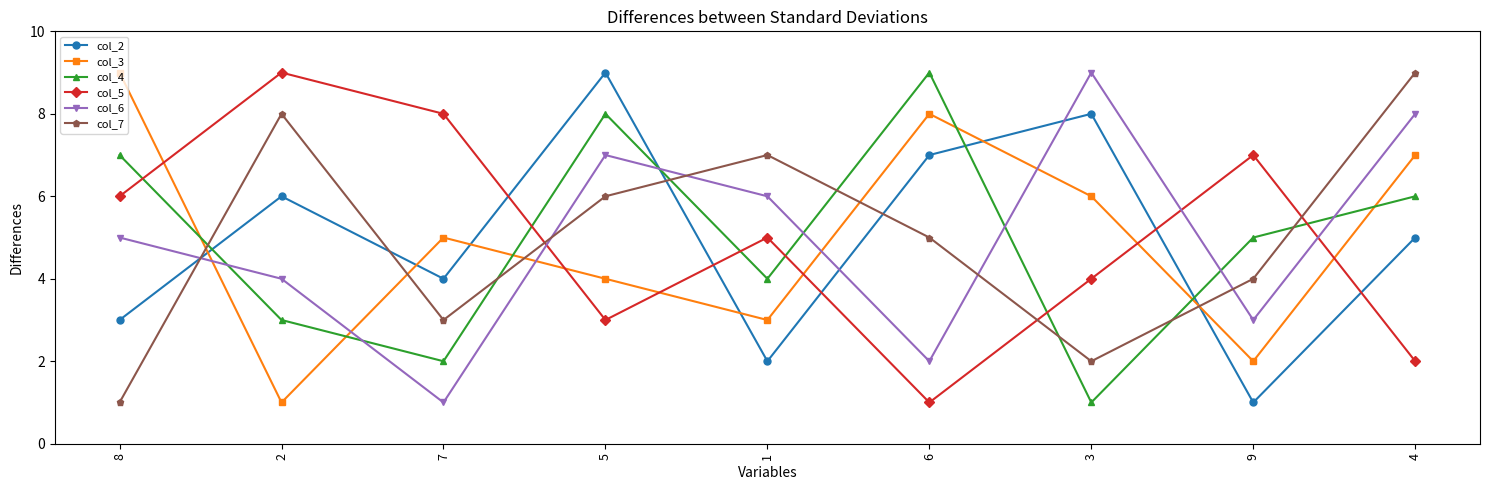

What is the sum of the col_5 values at 1 and 9?

12